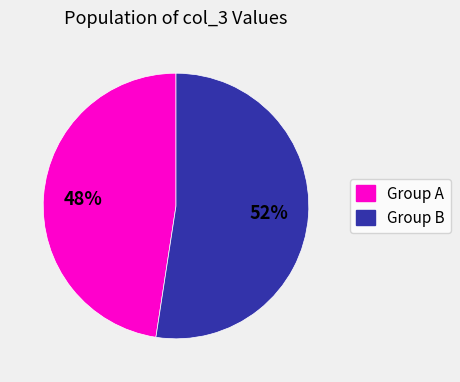

Is there a majority slice in this chart?

Yes